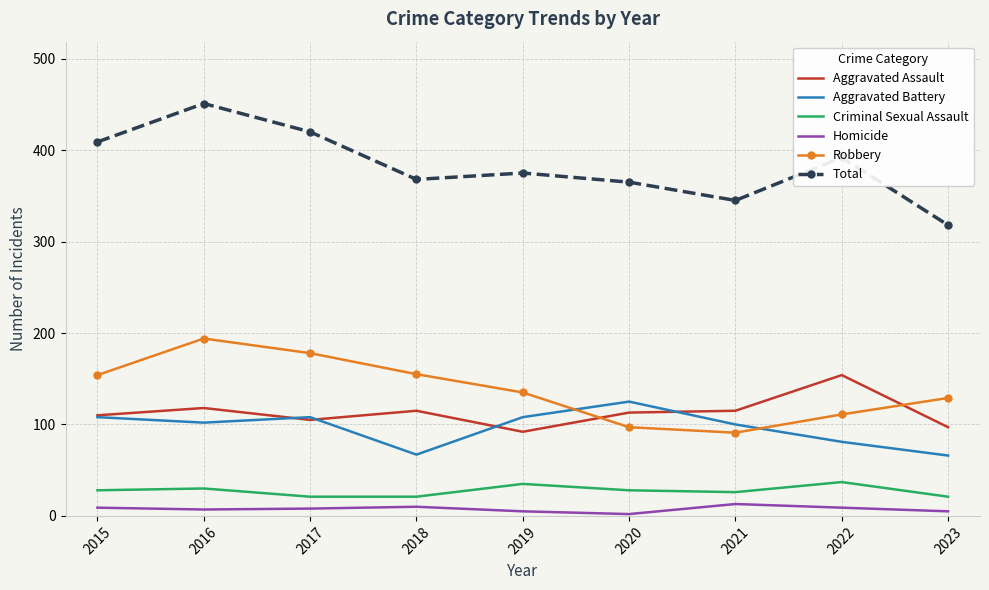

Which series has the largest total across all categories?

Total